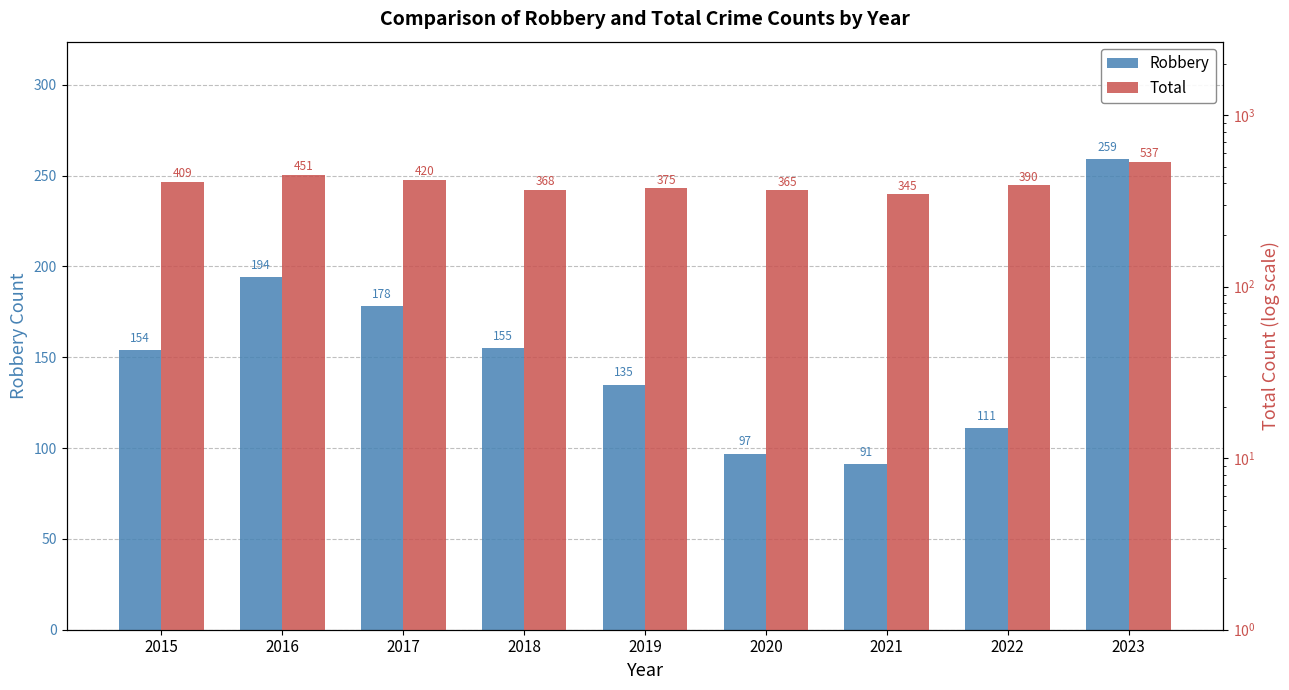

How many bars are there in each group?

2